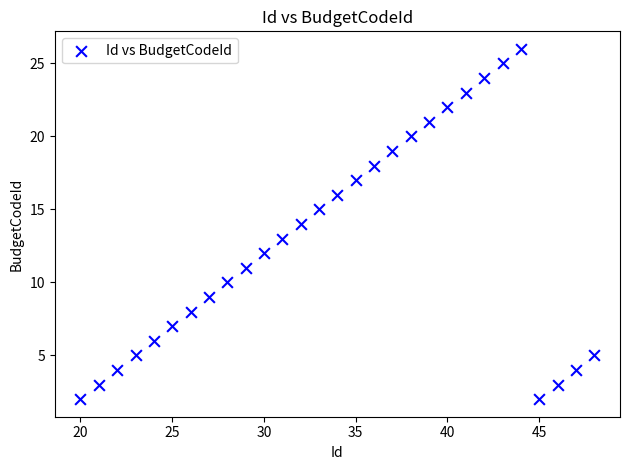

What is the range of Y values (max minus min)?

24